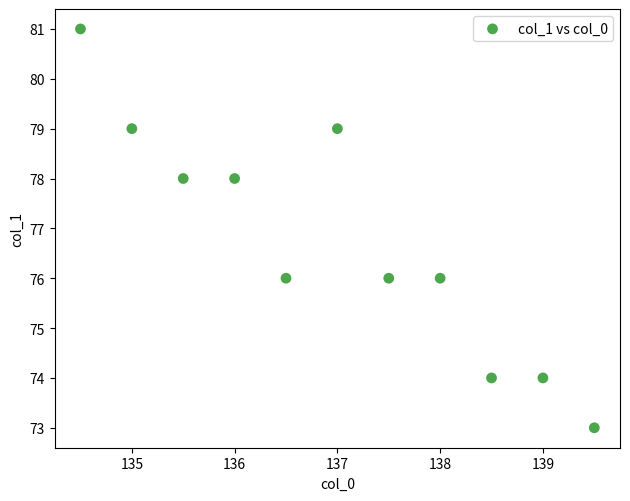

What is the average Y value?

77